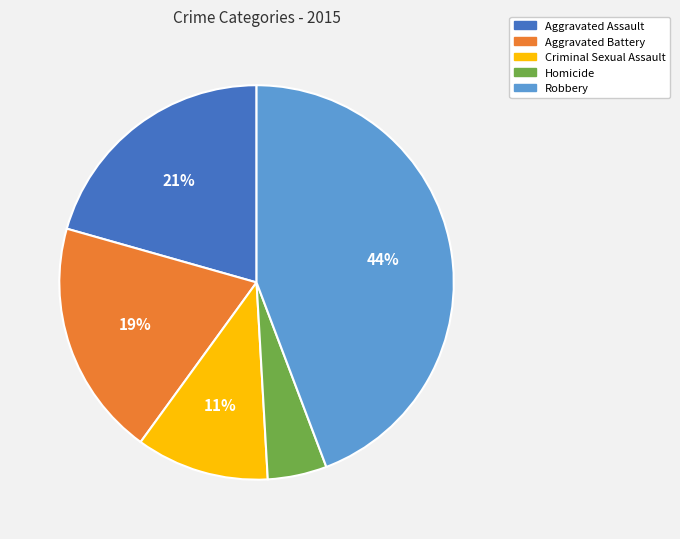

Does Criminal Sexual Assault account for over 50% of the chart?

No